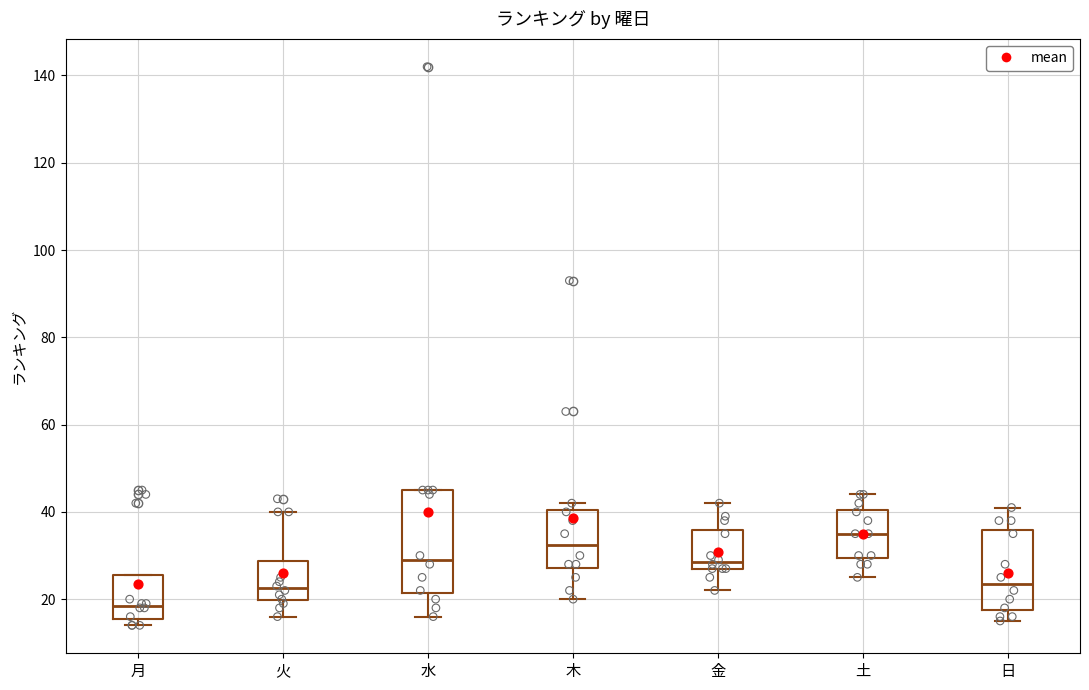

Comparing the boxes themselves (not the whiskers), which one is the tallest?

水